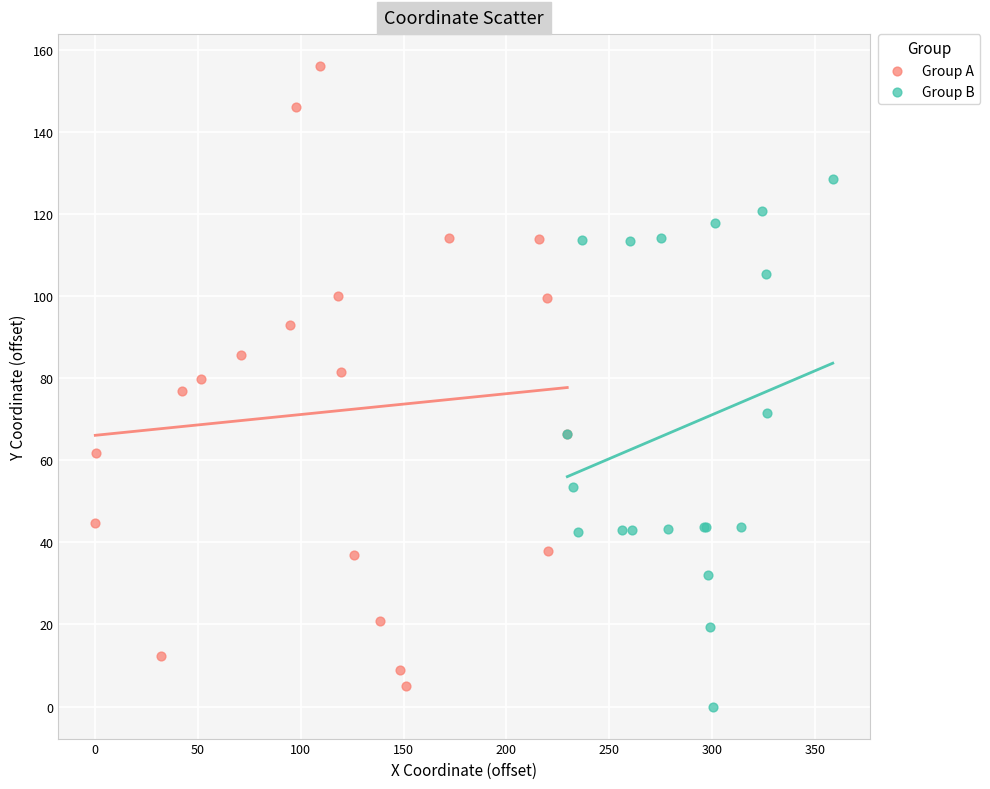

What are all the series names shown in the legend?

Group A, Group B